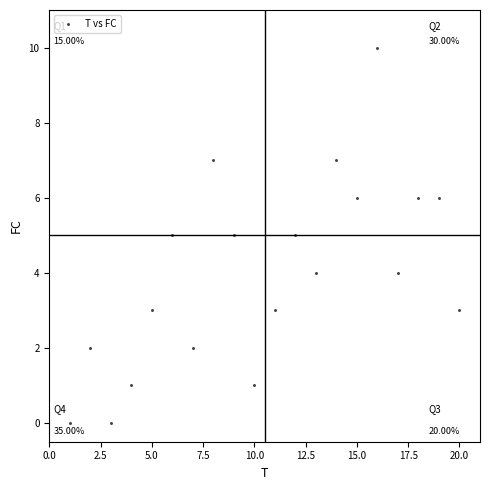

What is the range of X values (max minus min)?

19